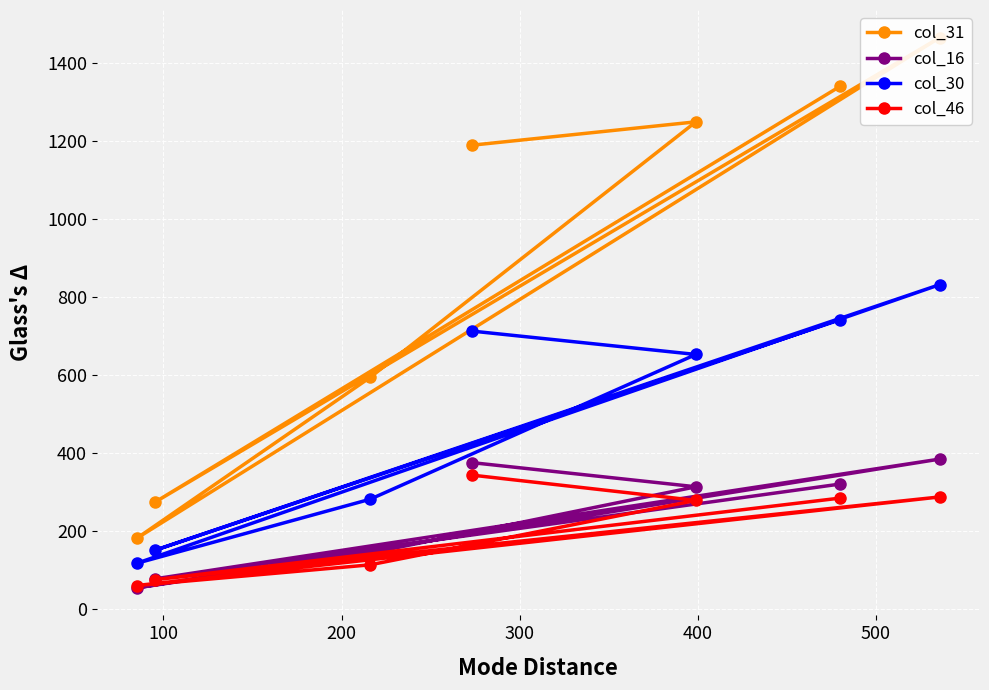

True or false: col_46 has more than 0 points higher than both neighbors.

True